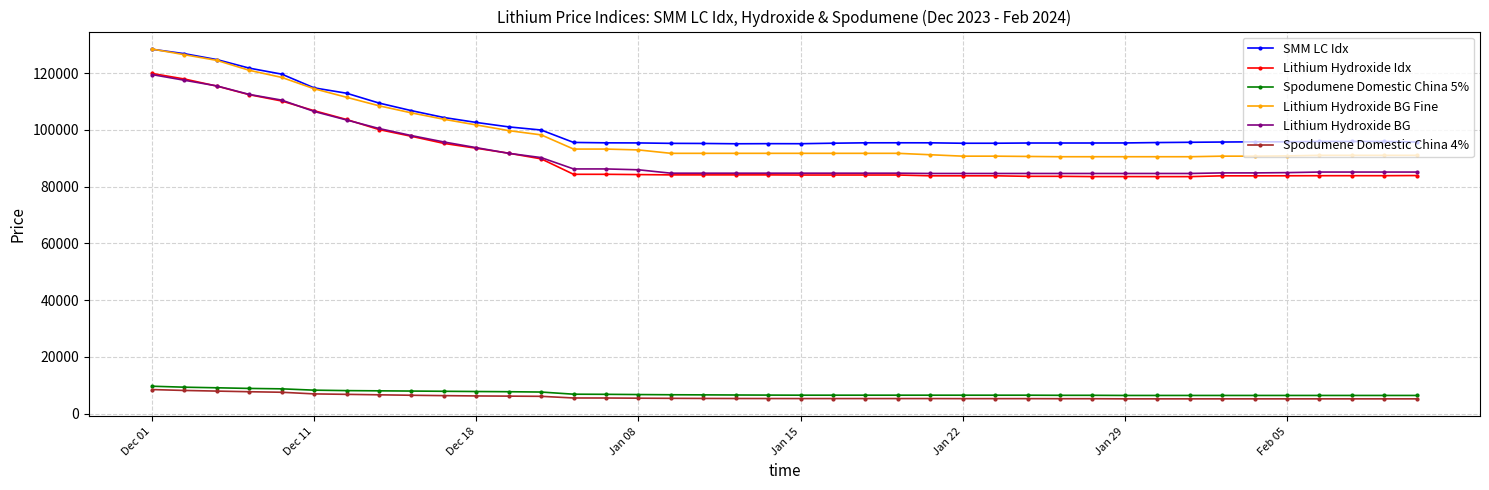

What is the value of the Lithium Hydroxide Idx point at the 31st from the left?

83553